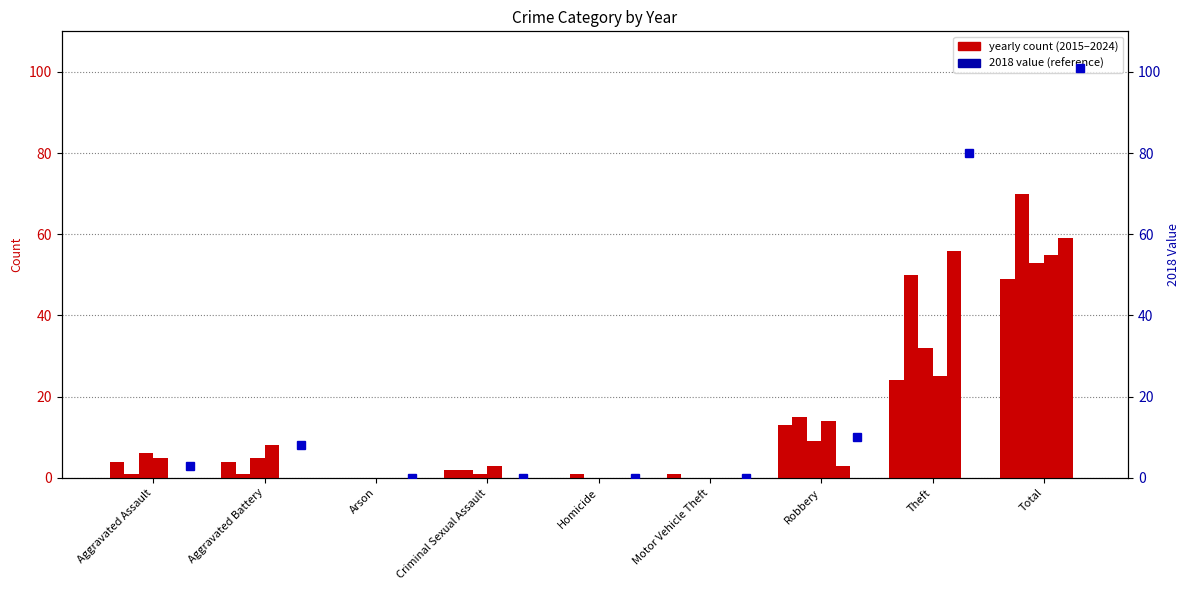

Between Aggravated Assault and Aggravated Battery, which series saw the biggest shift?

2018